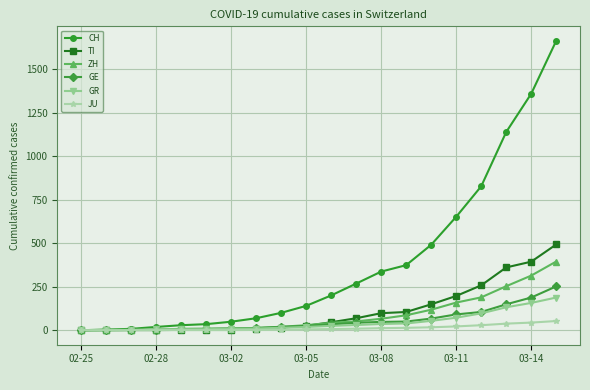

Which series has the largest total across all categories?

CH